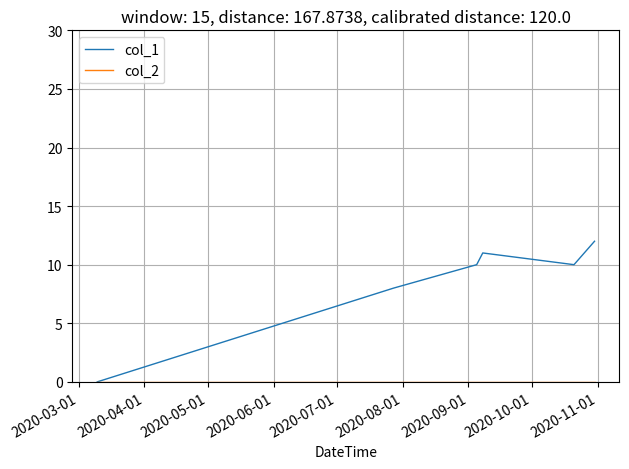

Is this an area chart (filled region under the line)?

No